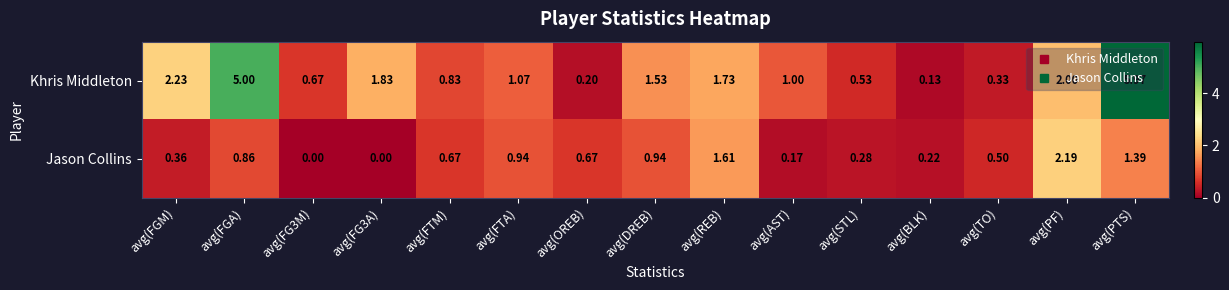

Rank the series by their average value, from lowest to highest.

Jason Collins, Khris Middleton